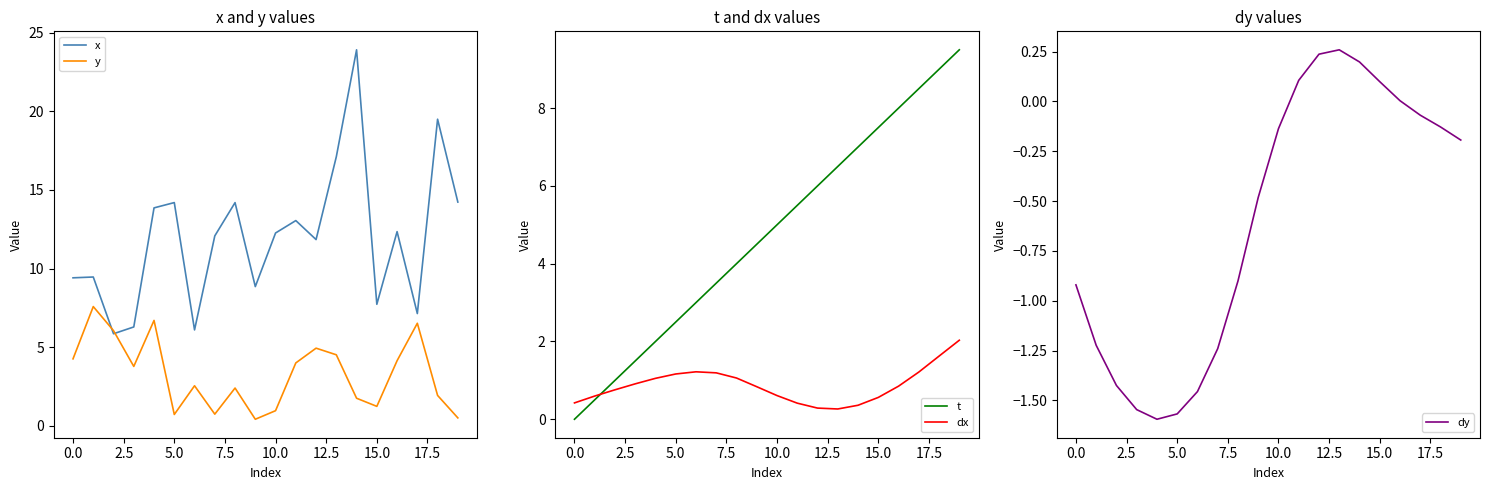

True or false: dy has a value of -2.6 at 5.0.

False